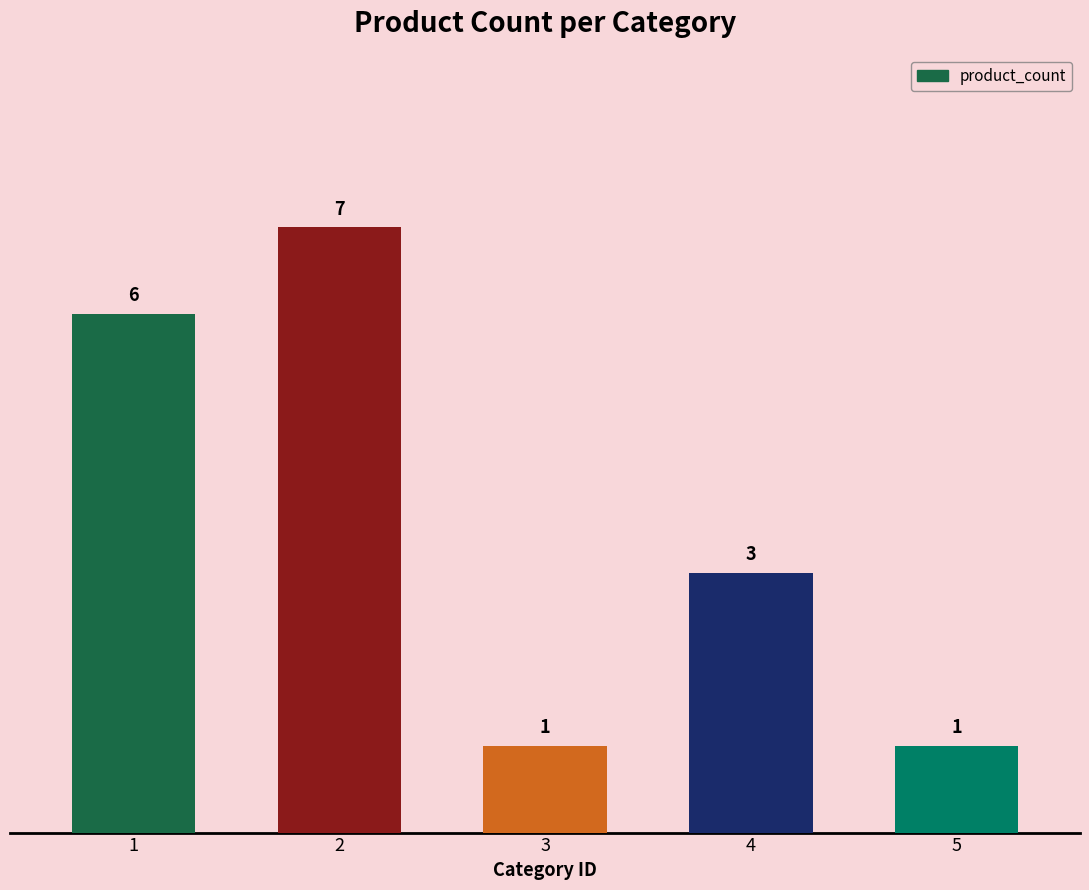

Reading left to right, transcribe all the data shown in this chart.

6	7	1	3	1